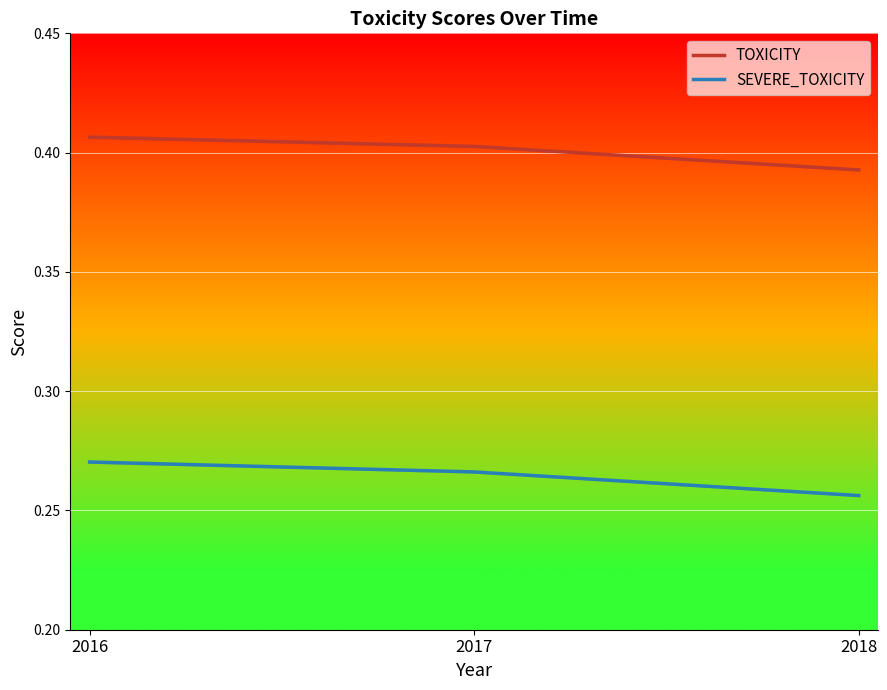

Which series has the widest spread of values?

SEVERE_TOXICITY